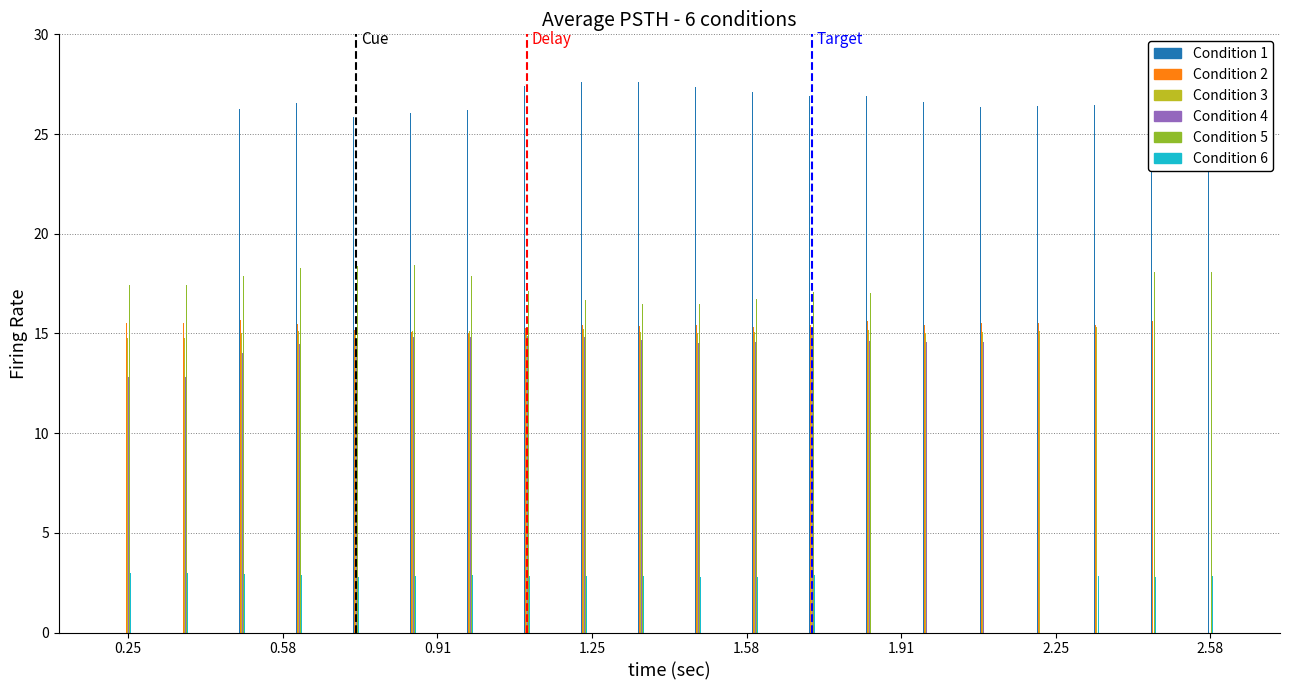

What is the maximum value shown in the chart?

27.6